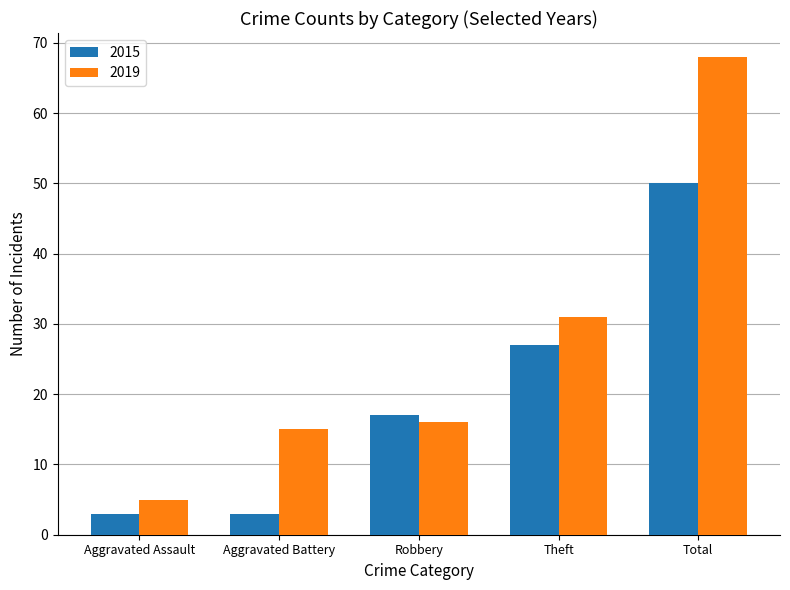

What is the spread (max minus min) of values at Theft?

4